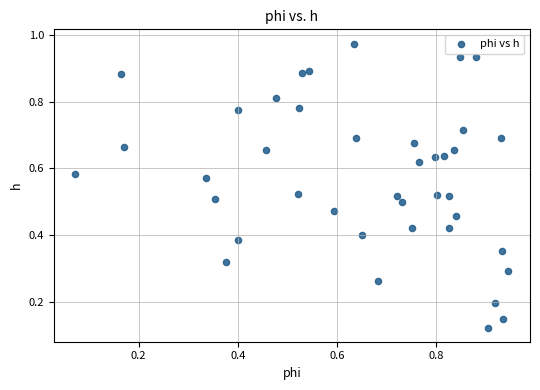

How many points are shown in the scatter plot?

40